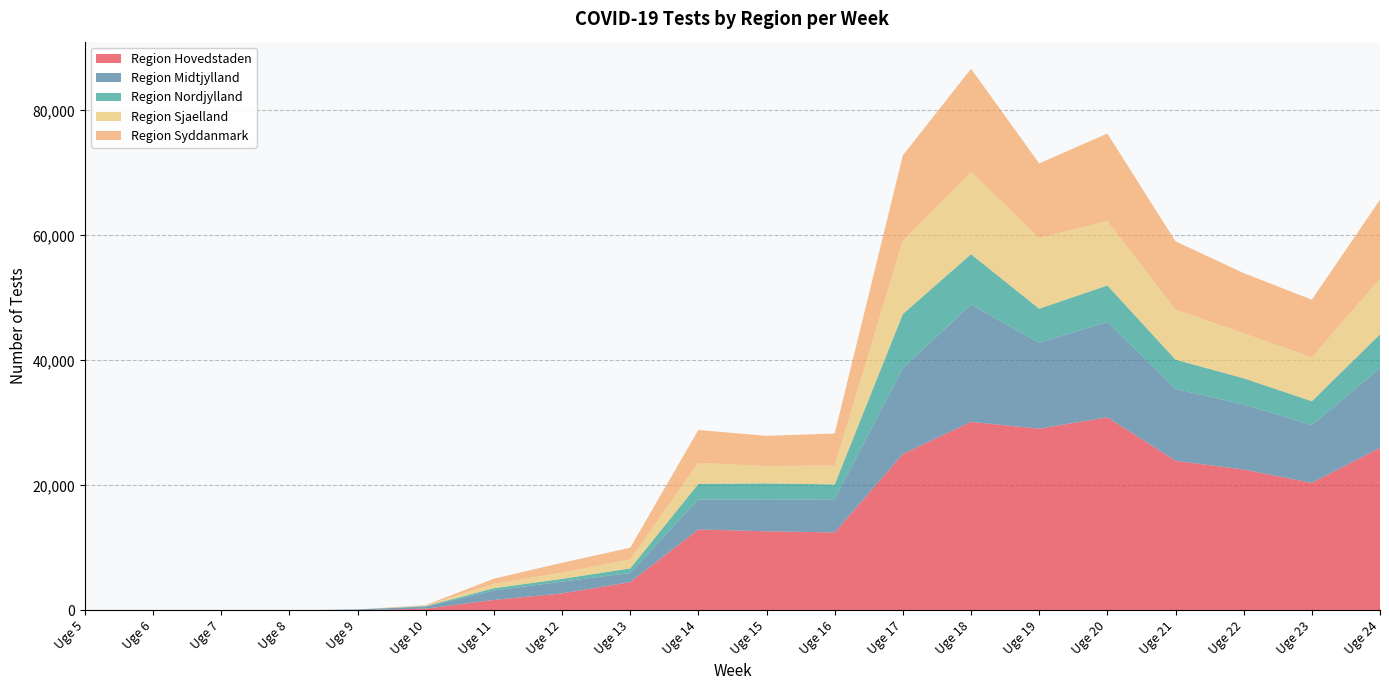

Reading left to right, list all the values displayed in this chart.

Region Hovedstaden: Uge 5=1	Uge 6=2	Uge 7=3	Uge 8=1	Uge 9=39	Uge 10=285	Uge 11=1678	Uge 12=2727	Uge 13=4526	Uge 14=12958	Uge 15=12660	Uge 16=12482	Uge 17=25031	Uge 18=30163	Uge 19=29076	Uge 20=30904	Uge 21=23950	Uge 22=22535	Uge 23=20406	Uge 24=26015
Region Midtjylland: Uge 5=0	Uge 6=2	Uge 7=0	Uge 8=0	Uge 9=118	Uge 10=321	Uge 11=1510	Uge 12=1877	Uge 13=1462	Uge 14=4806	Uge 15=5048	Uge 16=5307	Uge 17=13755	Uge 18=18772	Uge 19=13749	Uge 20=15253	Uge 21=11496	Uge 22=10416	Uge 23=9261	Uge 24=12750
Region Nordjylland: Uge 5=0	Uge 6=0	Uge 7=0	Uge 8=0	Uge 9=0	Uge 10=85	Uge 11=369	Uge 12=445	Uge 13=732	Uge 14=2486	Uge 15=2620	Uge 16=2370	Uge 17=8639	Uge 18=8061	Uge 19=5449	Uge 20=5839	Uge 21=4676	Uge 22=4193	Uge 23=3810	Uge 24=5409
Region Sjaelland: Uge 5=0	Uge 6=0	Uge 7=0	Uge 8=0	Uge 9=0	Uge 10=95	Uge 11=706	Uge 12=997	Uge 13=1447	Uge 14=3358	Uge 15=2787	Uge 16=3022	Uge 17=11753	Uge 18=13156	Uge 19=11337	Uge 20=10304	Uge 21=8006	Uge 22=7205	Uge 23=7007	Uge 24=8885
Region Syddanmark: Uge 5=0	Uge 6=0	Uge 7=0	Uge 8=0	Uge 9=0	Uge 10=72	Uge 11=812	Uge 12=1578	Uge 13=1862	Uge 14=5260	Uge 15=4817	Uge 16=5124	Uge 17=13630	Uge 18=16512	Uge 19=11910	Uge 20=14004	Uge 21=10926	Uge 22=9617	Uge 23=9232	Uge 24=12641